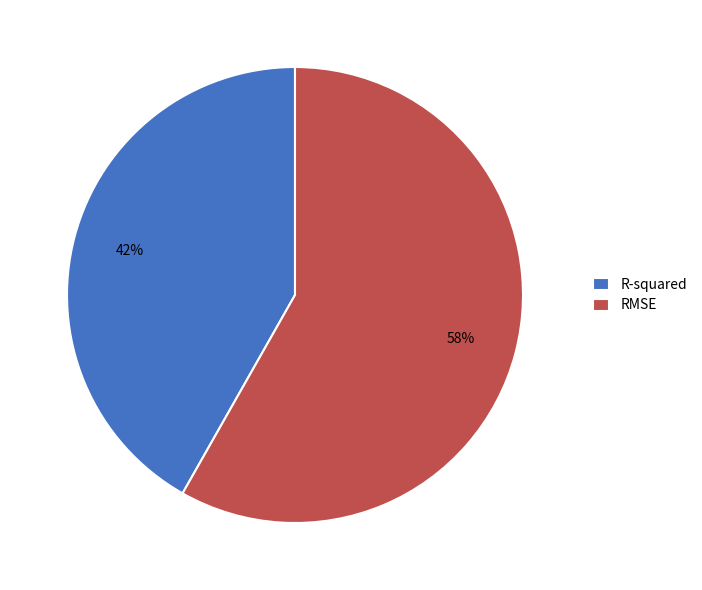

Is the sum of RMSE and R-squared greater than half?

Yes